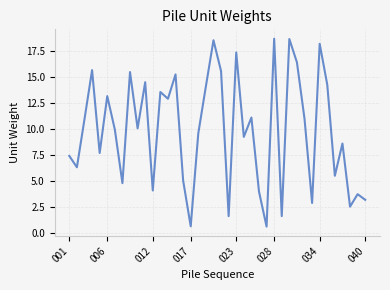

What is the minimum value shown in the chart?

0.6